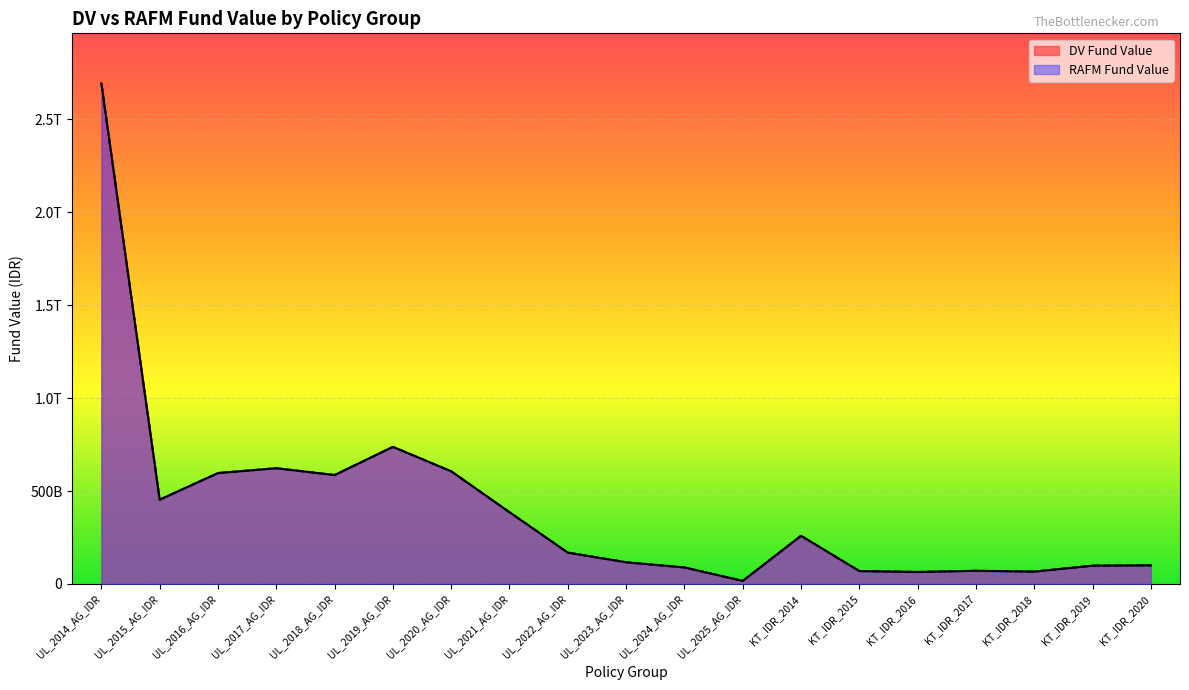

What value does the DV Fund Value series have at KT_IDR_2014?

259395025739.0